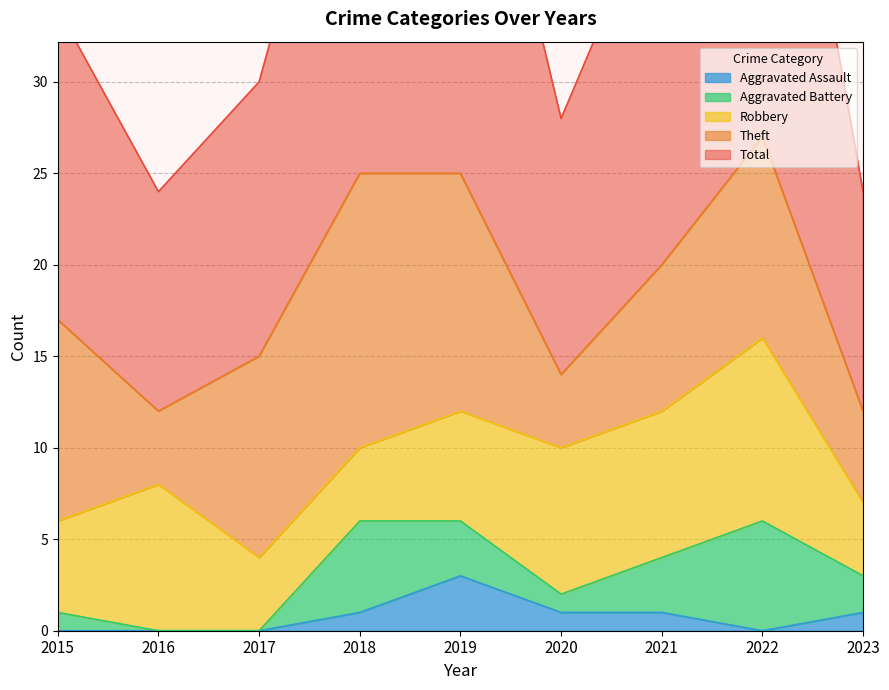

What are all the series names shown in the legend?

Robbery, Theft, Aggravated Battery, Aggravated Assault, Total